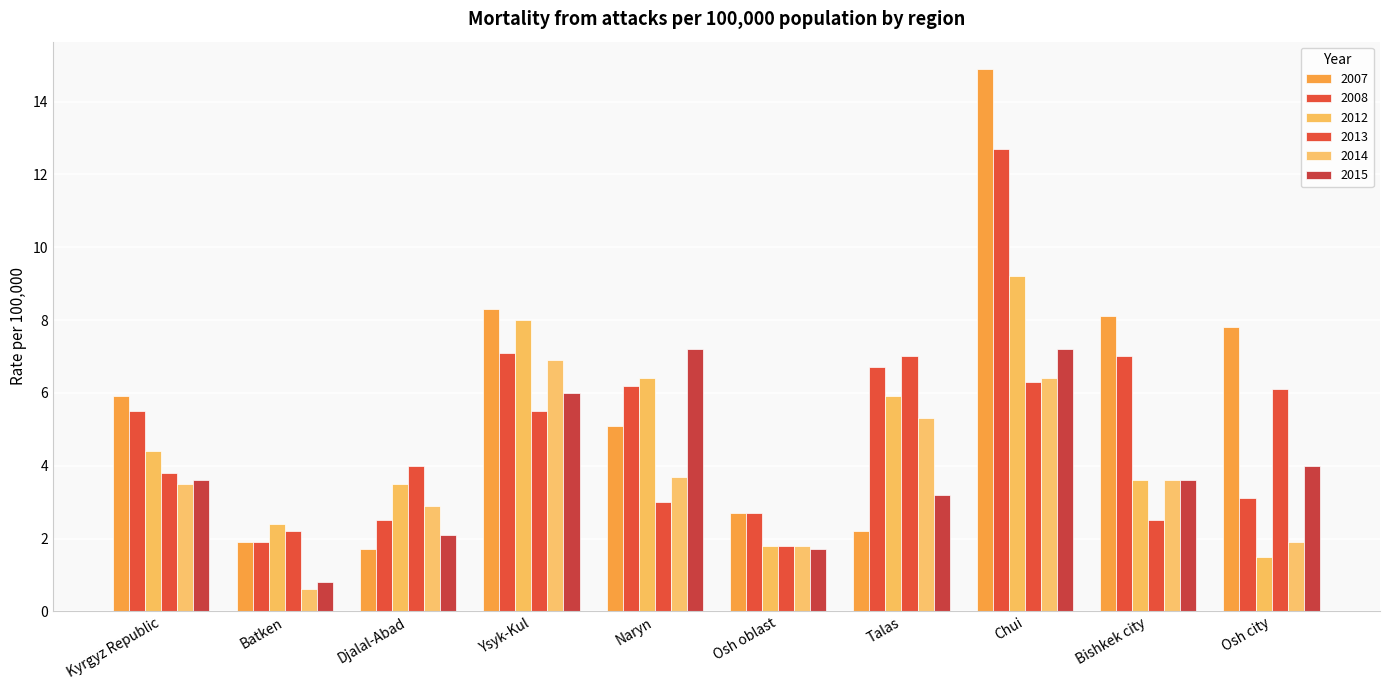

Which category has the lowest value across all series?

Batken